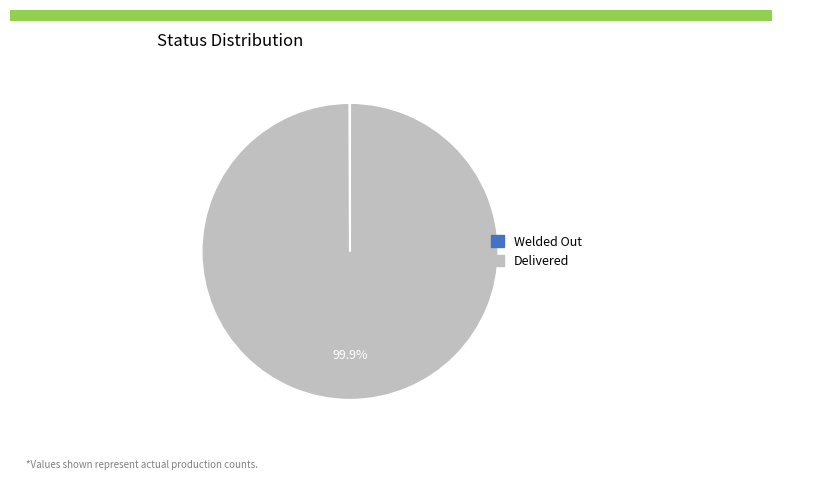

Does Welded Out account for over 50% of the chart?

No